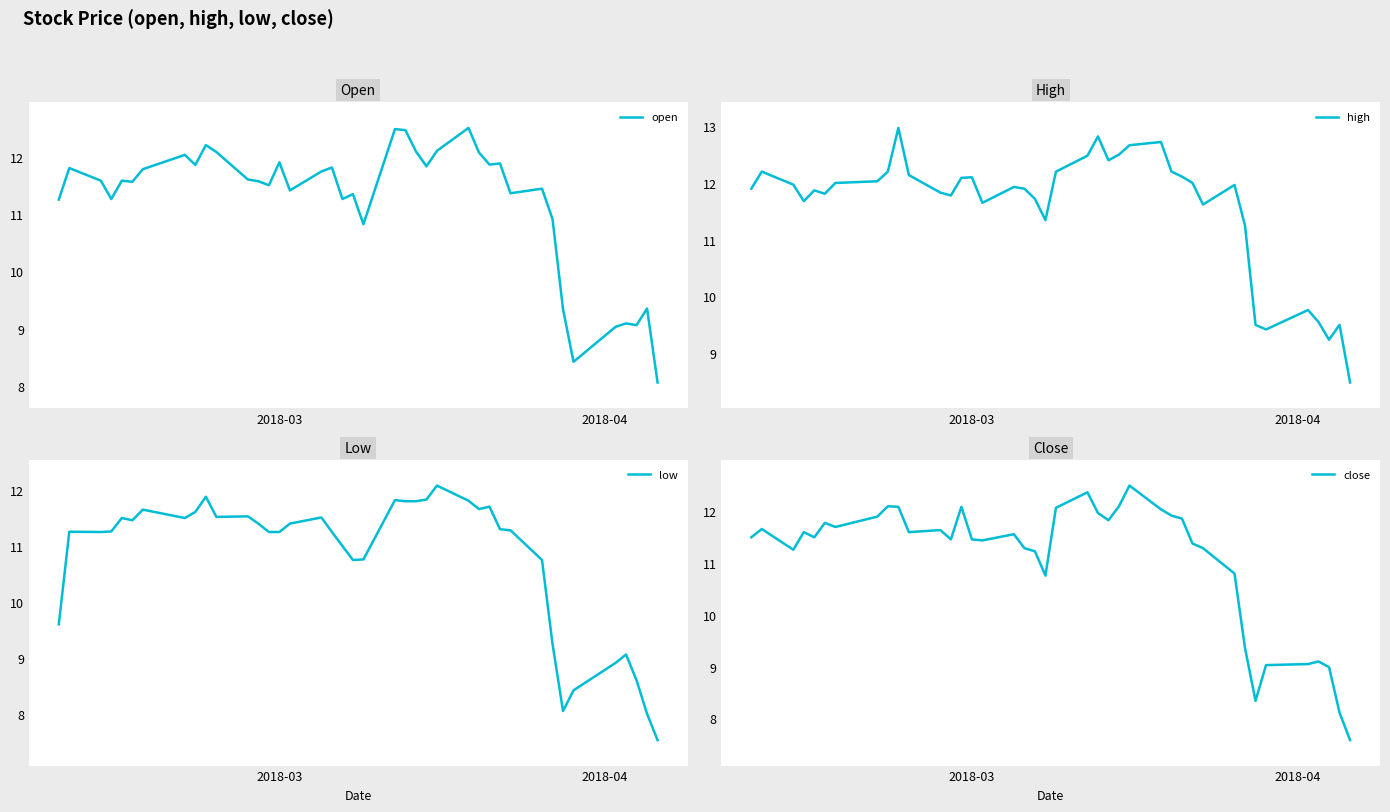

Which series has the largest range (max minus min)?

close